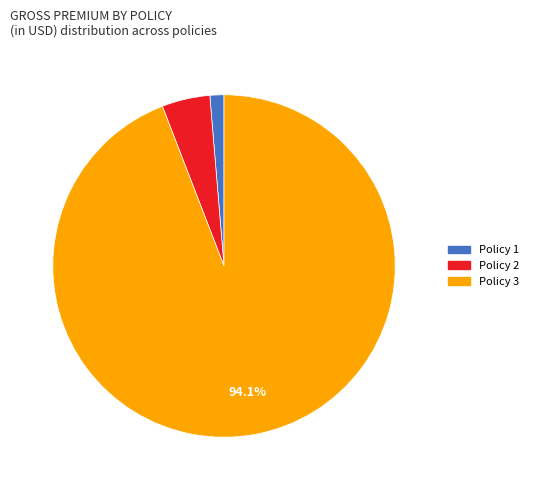

Which slice is the largest?

Policy 3